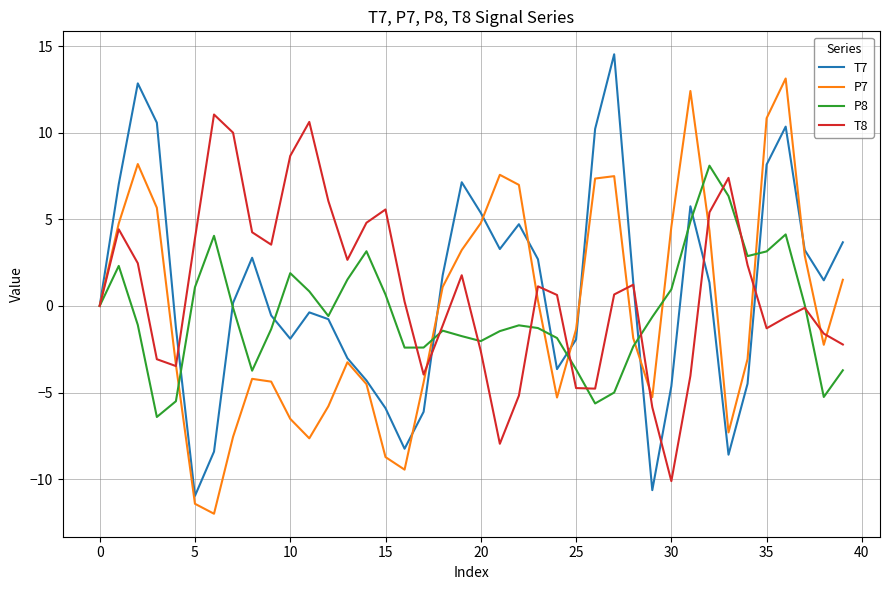

What is the highest value of the T8 series?

11.1